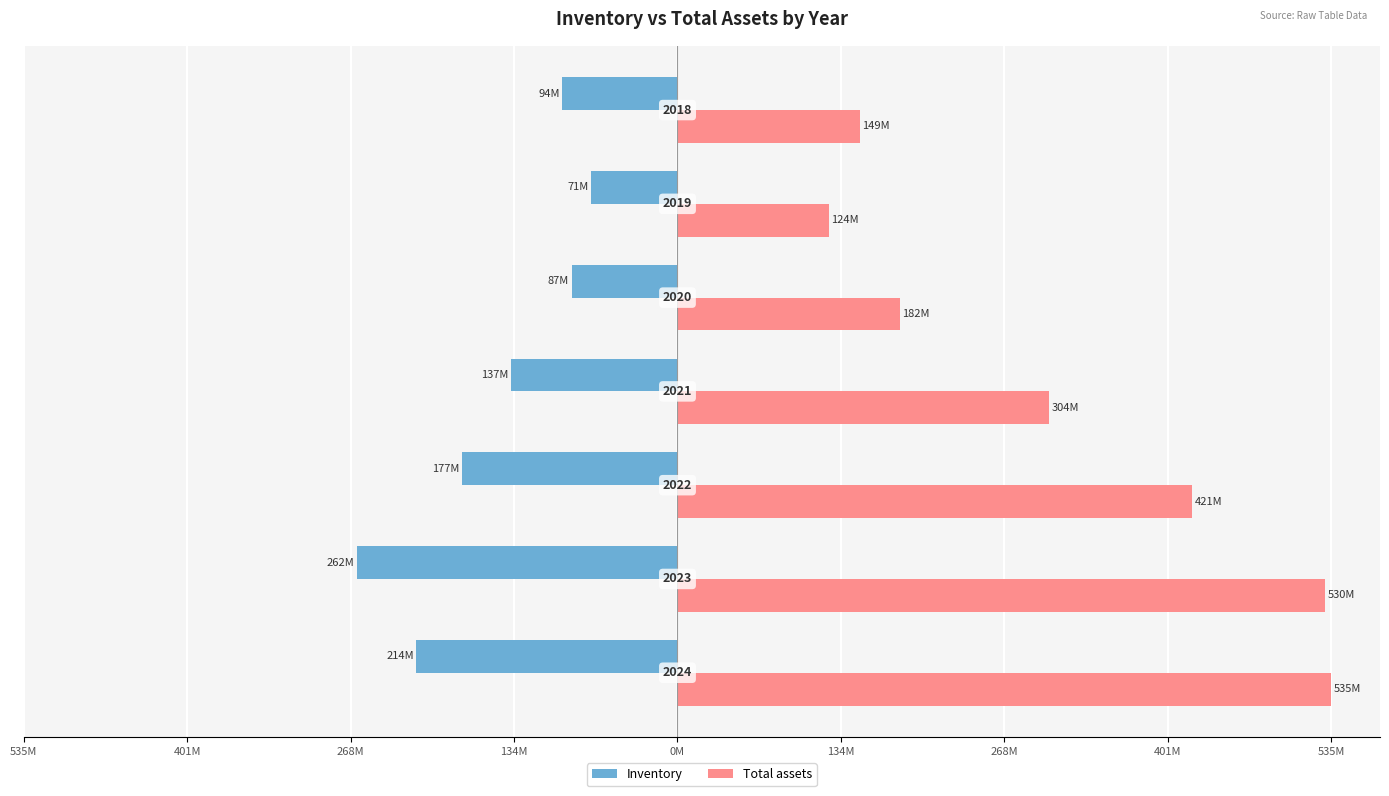

What is the difference between the maximum and minimum values in the Inventory series?

191.5